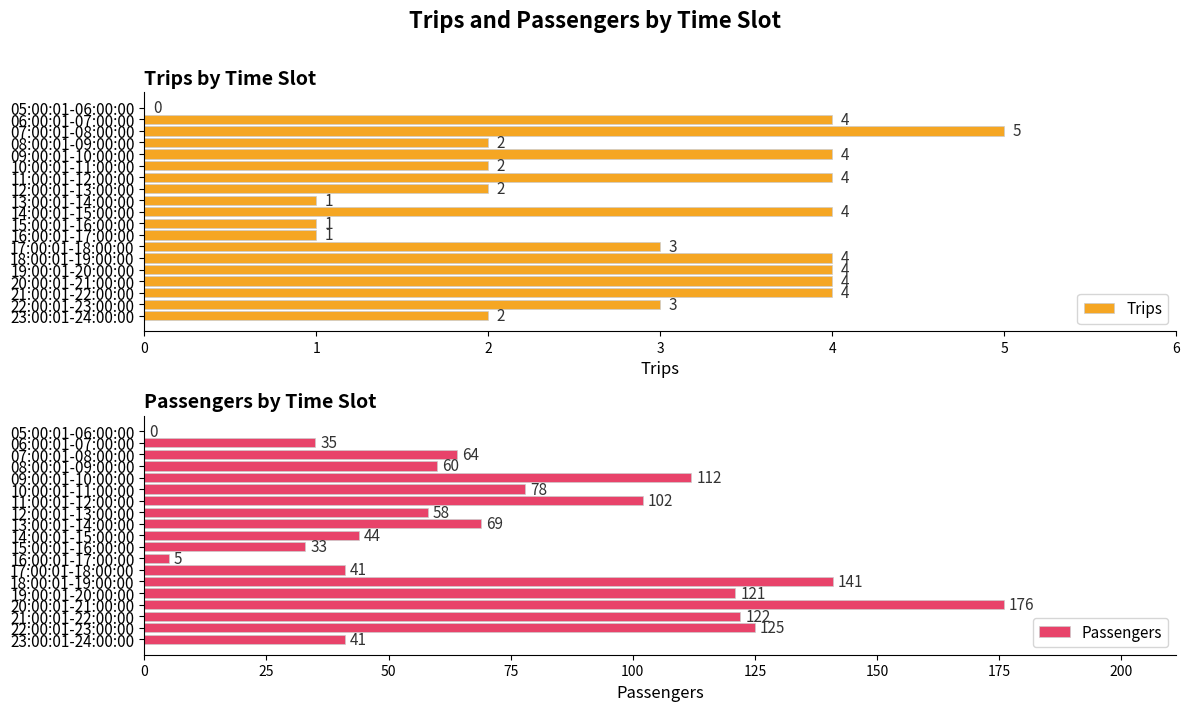

Reading left to right, what are all the values shown in this chart?

Trips: 0	4	5	2	4	2	4	2	1	4	1	1	3	4	4	4	4	3	2
Passengers: 0	35	64	60	112	78	102	58	69	44	33	5	41	141	121	176	122	125	41